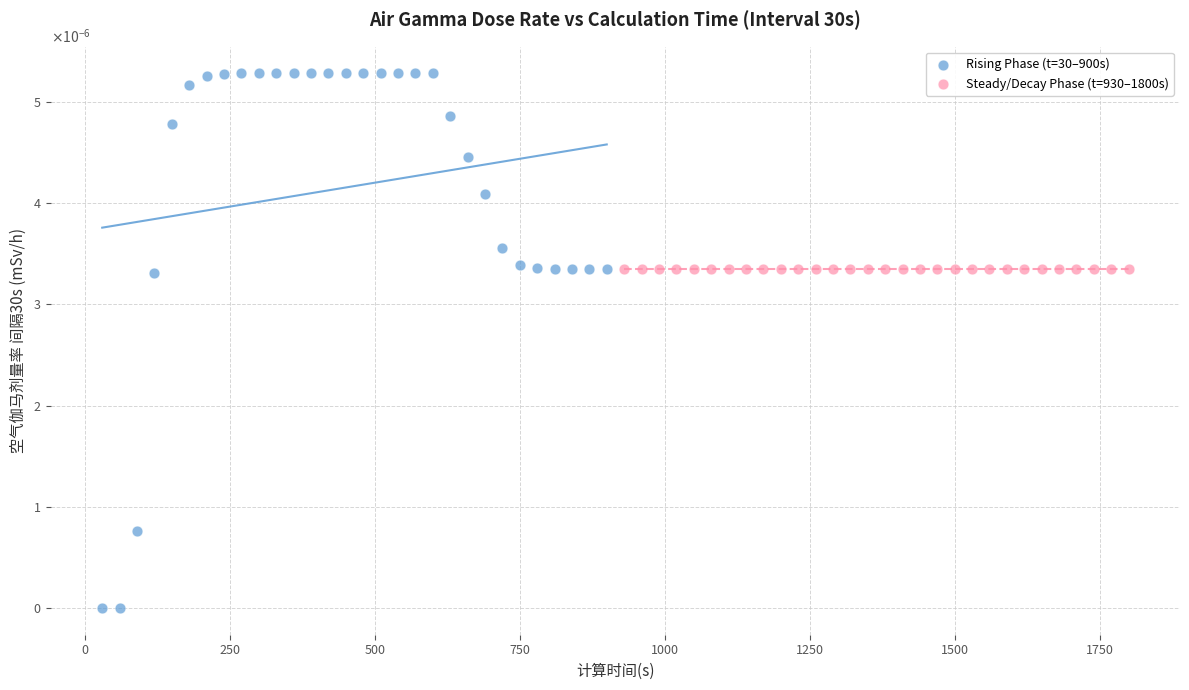

Which series reaches the maximum Y coordinate?

Rising Phase (t=30–900s)